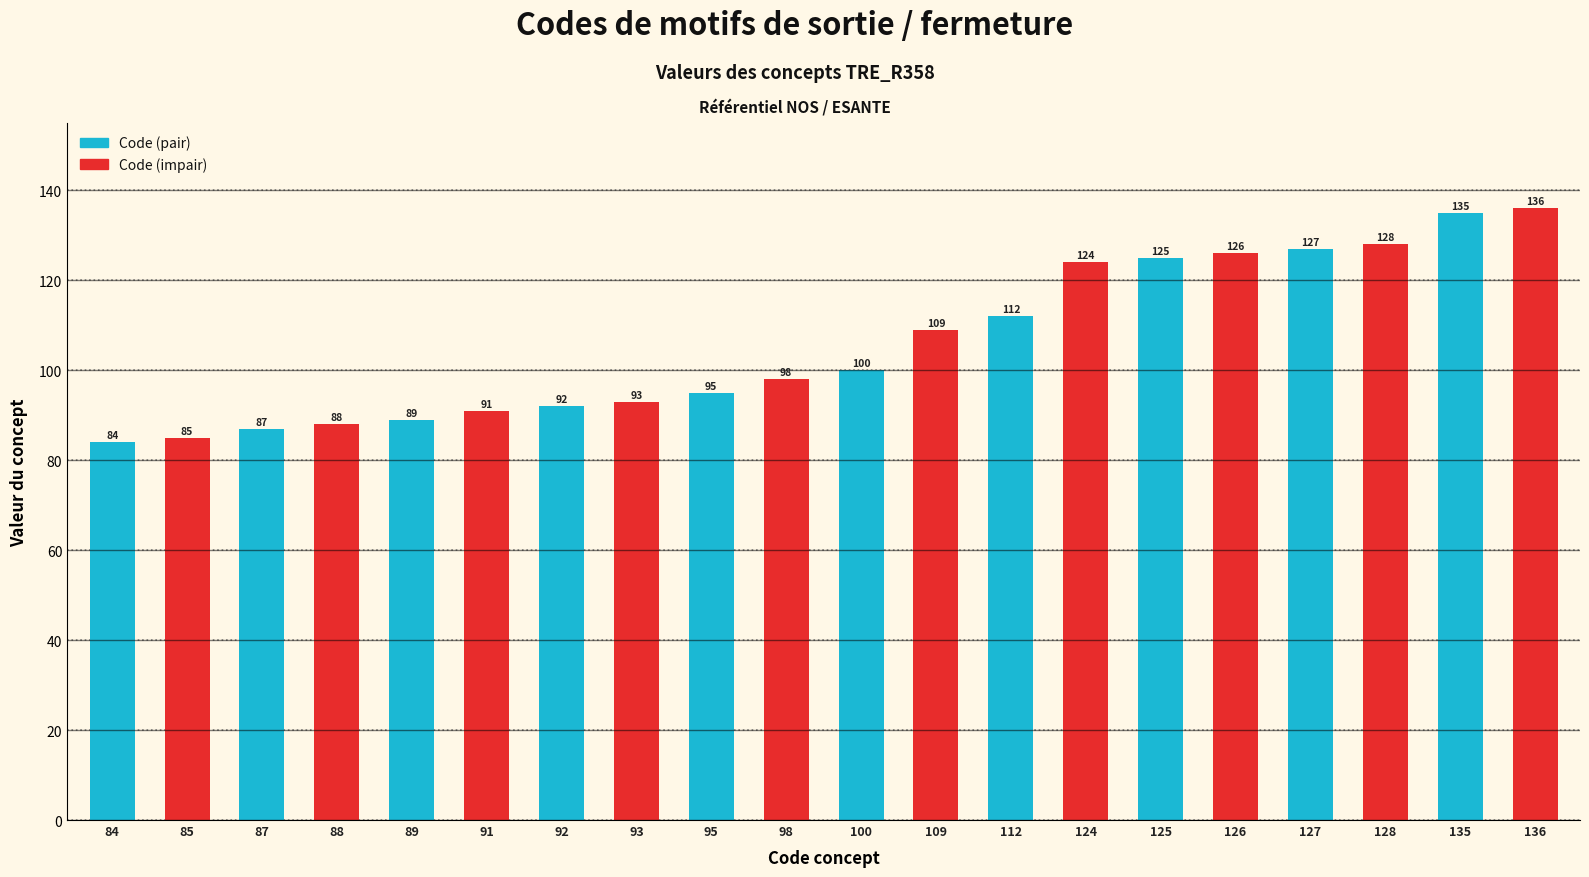

Rank the categories by value from highest to lowest.

136, 135, 128, 127, 126, 125, 124, 112, 109, 100, 98, 95, 93, 92, 91, 89, 88, 87, 85, 84